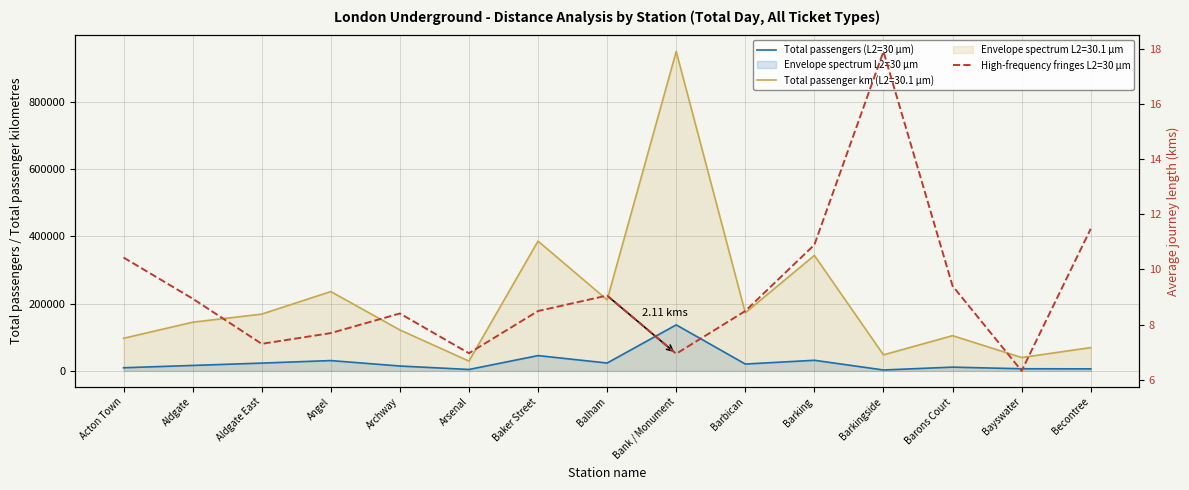

True or false: Total passengers (L2=30 µm) has more than 1 points higher than both neighbors.

True